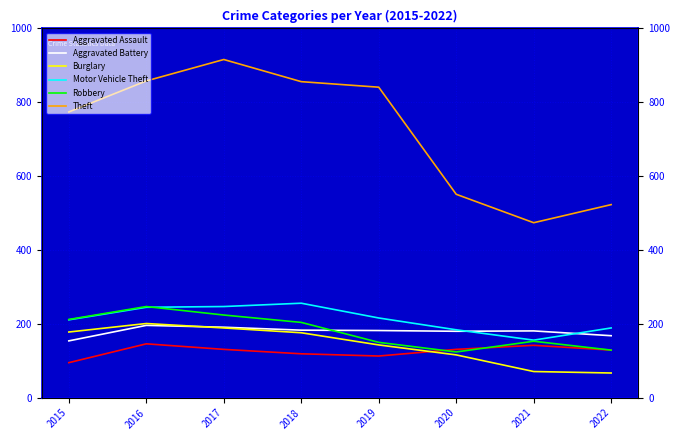

How many distinct data groups are displayed?

6